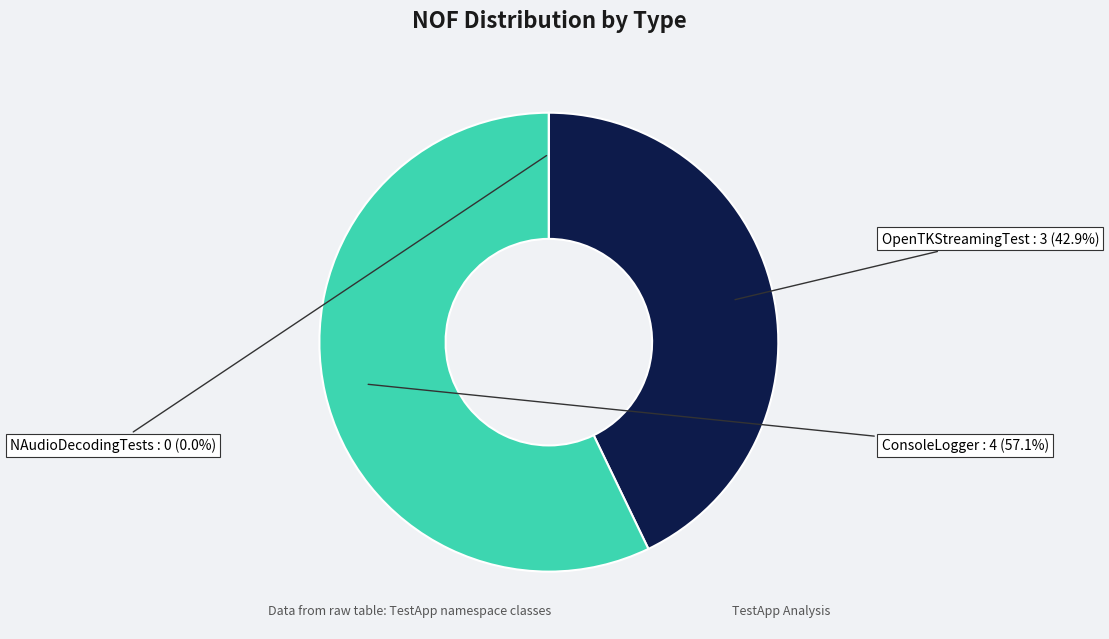

What is the change in value from OpenTKStreamingTest to ConsoleLogger?

+1